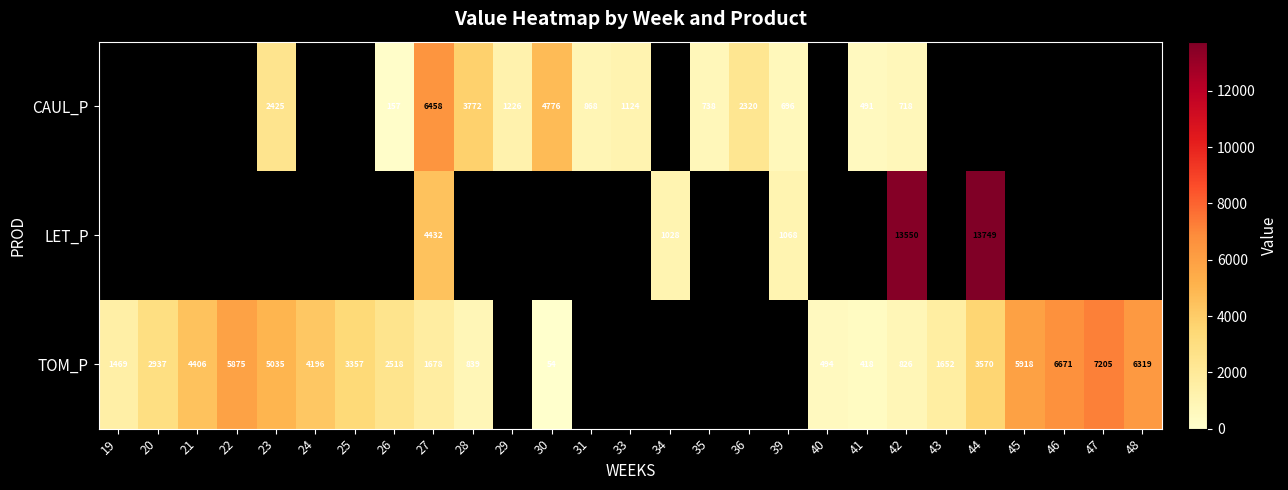

At 27, list the series in order from smallest to largest.

TOM_P, LET_P, CAUL_P